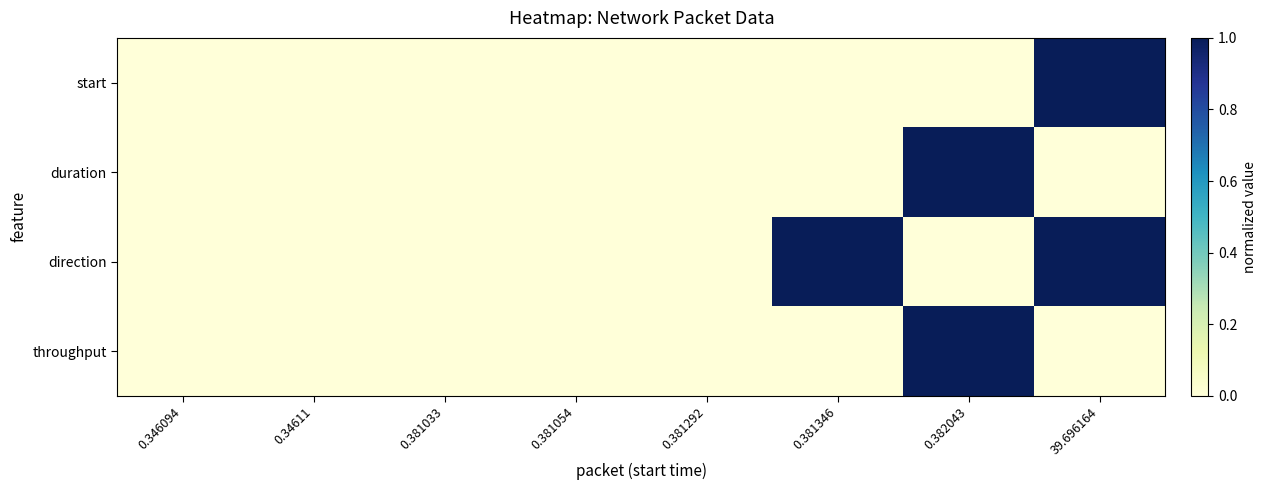

Which label corresponds to the largest value in the chart?

39.696164